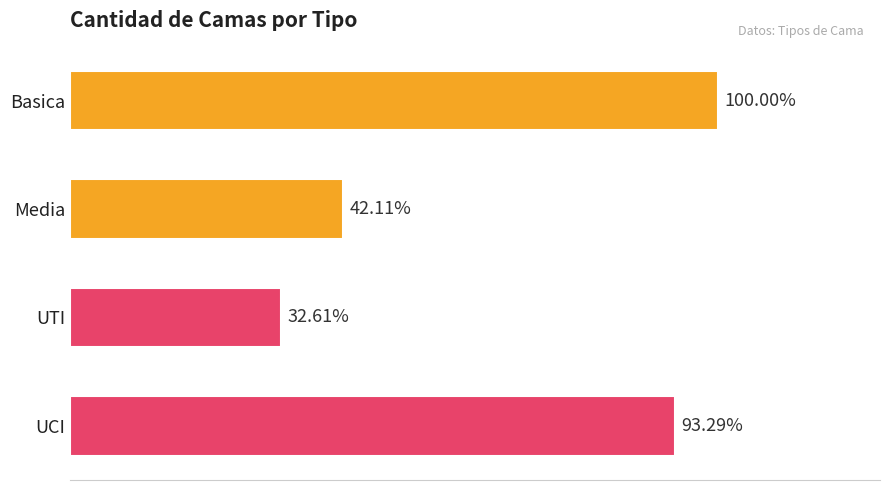

Does the chart contain any negative values?

No